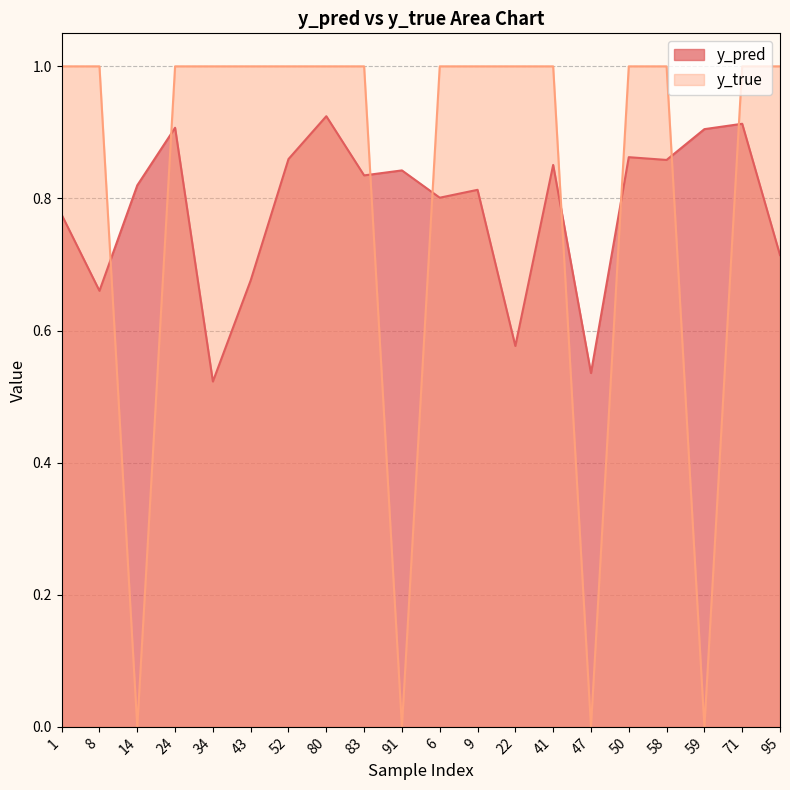

What are all the series names shown in the legend?

y_pred, y_true